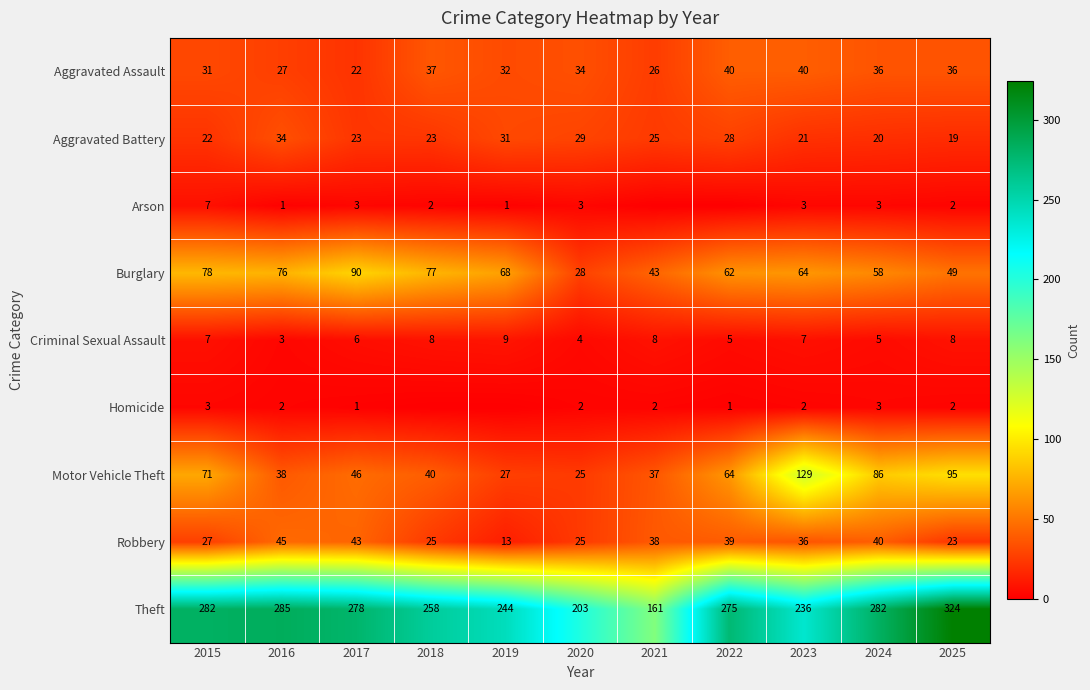

Rank the series at 2023 from lowest to highest value.

Homicide, Arson, Criminal Sexual Assault, Aggravated Battery, Robbery, Aggravated Assault, Burglary, Motor Vehicle Theft, Theft